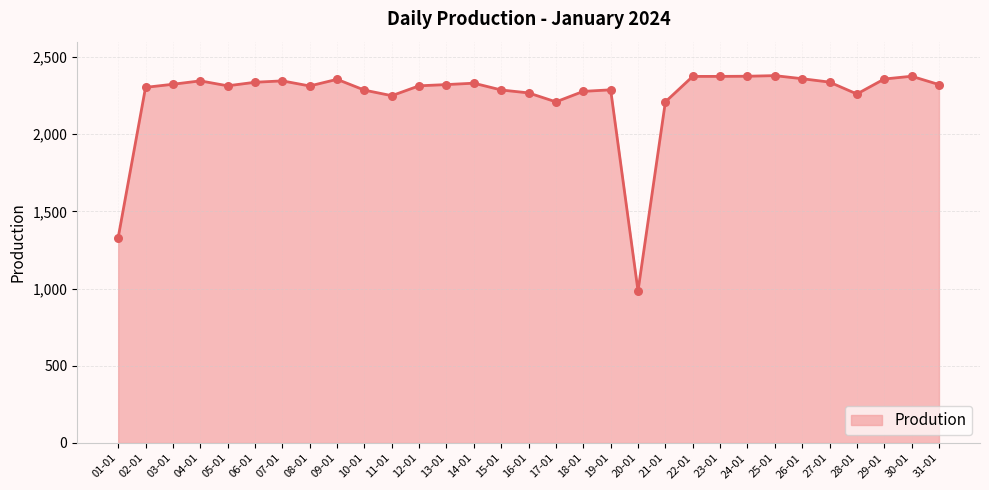

Approximately how many times larger is the value at 31-01 compared to 18-01?

1.0